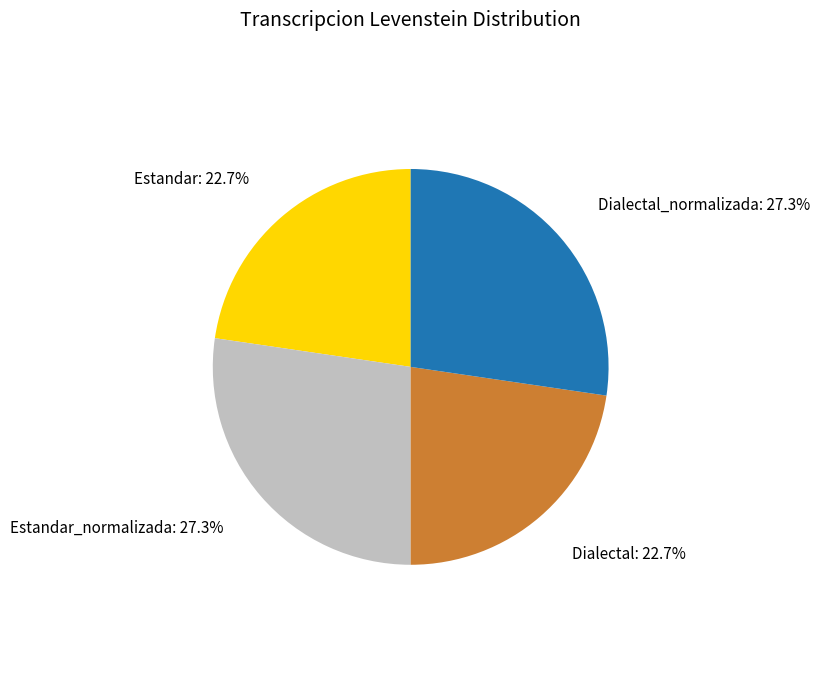

Does any single category account for the majority?

No